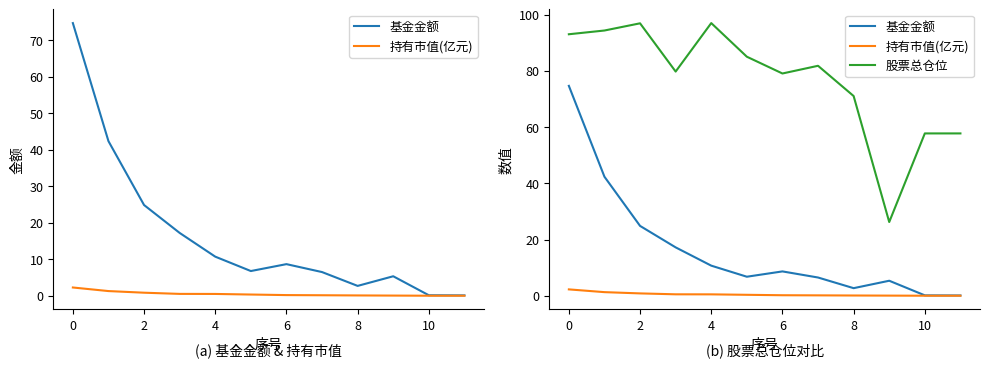

The value of 股票总仓位 at 8 is 71.0. True or false?

True